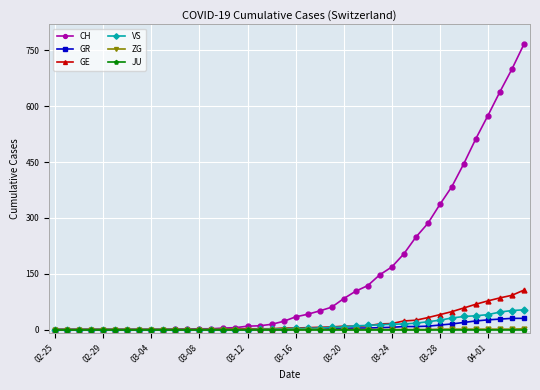

Which series has the widest spread of values?

CH